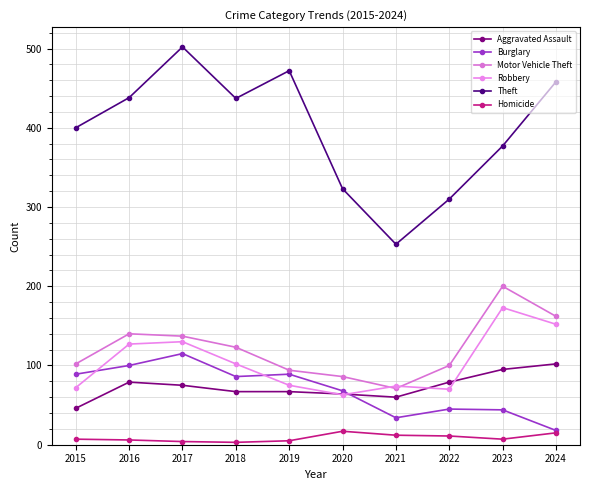

Does the chart have visible grid lines?

Yes